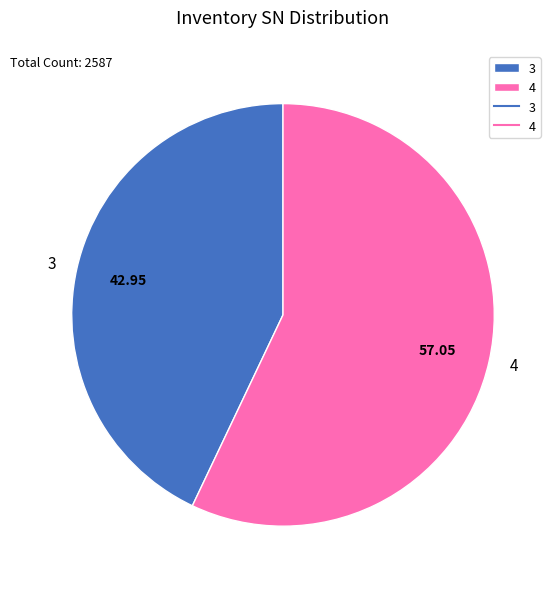

How many slices are in this pie chart?

2